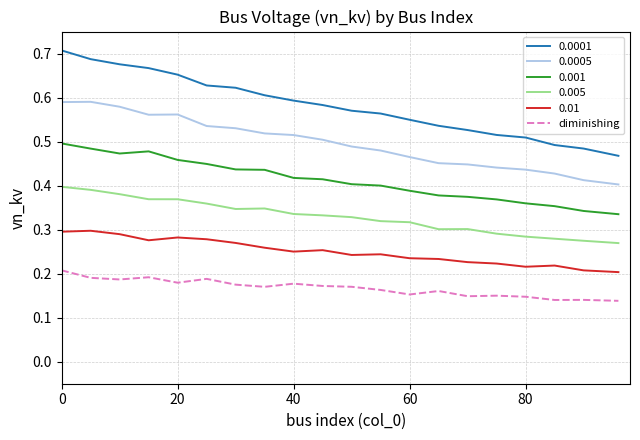

True or false: 0.0001 and 0.001 intersect in this chart.

False